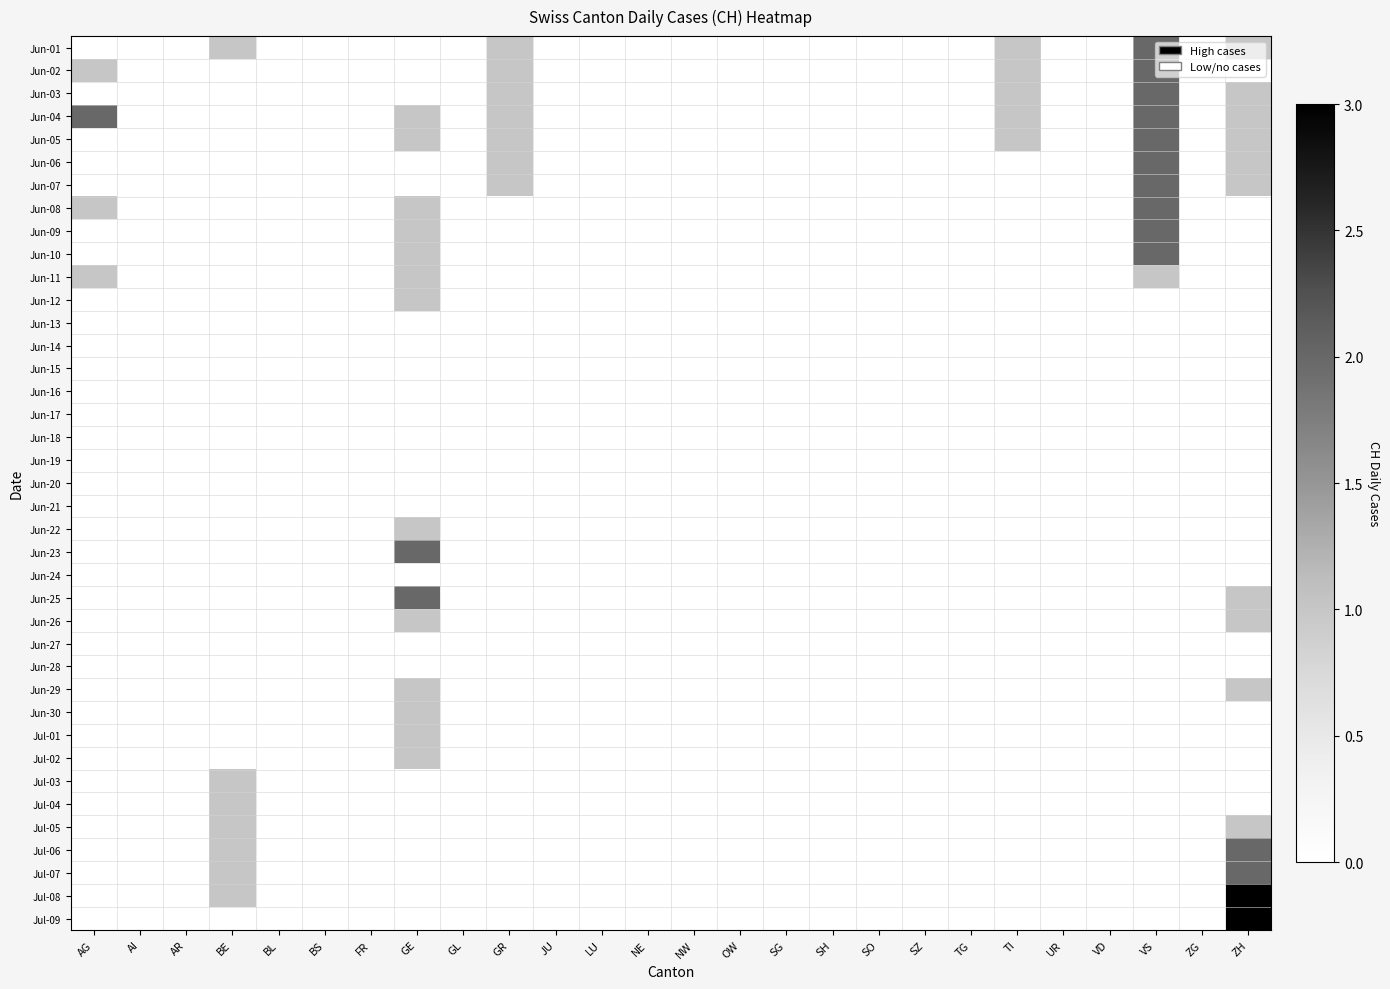

Reading left to right, what are all the values shown in this chart?

Jun-01: AG=0	AI=0	AR=0	BE=1	BL=0	BS=0	FR=0	GE=0	GL=0	GR=1	JU=0	LU=0	NE=0	NW=0	OW=0	SG=0	SH=0	SO=0	SZ=0	TG=0	TI=1	UR=0	VD=0	VS=2	ZG=0	ZH=1
Jun-02: AG=1	AI=0	AR=0	BE=0	BL=0	BS=0	FR=0	GE=0	GL=0	GR=1	JU=0	LU=0	NE=0	NW=0	OW=0	SG=0	SH=0	SO=0	SZ=0	TG=0	TI=1	UR=0	VD=0	VS=2	ZG=0	ZH=0
Jun-03: AG=0	AI=0	AR=0	BE=0	BL=0	BS=0	FR=0	GE=0	GL=0	GR=1	JU=0	LU=0	NE=0	NW=0	OW=0	SG=0	SH=0	SO=0	SZ=0	TG=0	TI=1	UR=0	VD=0	VS=2	ZG=0	ZH=1
Jun-04: AG=2	AI=0	AR=0	BE=0	BL=0	BS=0	FR=0	GE=1	GL=0	GR=1	JU=0	LU=0	NE=0	NW=0	OW=0	SG=0	SH=0	SO=0	SZ=0	TG=0	TI=1	UR=0	VD=0	VS=2	ZG=0	ZH=1
Jun-05: AG=0	AI=0	AR=0	BE=0	BL=0	BS=0	FR=0	GE=1	GL=0	GR=1	JU=0	LU=0	NE=0	NW=0	OW=0	SG=0	SH=0	SO=0	SZ=0	TG=0	TI=1	UR=0	VD=0	VS=2	ZG=0	ZH=1
Jun-06: AG=0	AI=0	AR=0	BE=0	BL=0	BS=0	FR=0	GE=0	GL=0	GR=1	JU=0	LU=0	NE=0	NW=0	OW=0	SG=0	SH=0	SO=0	SZ=0	TG=0	TI=0	UR=0	VD=0	VS=2	ZG=0	ZH=1
Jun-07: AG=0	AI=0	AR=0	BE=0	BL=0	BS=0	FR=0	GE=0	GL=0	GR=1	JU=0	LU=0	NE=0	NW=0	OW=0	SG=0	SH=0	SO=0	SZ=0	TG=0	TI=0	UR=0	VD=0	VS=2	ZG=0	ZH=1
Jun-08: AG=1	AI=0	AR=0	BE=0	BL=0	BS=0	FR=0	GE=1	GL=0	GR=0	JU=0	LU=0	NE=0	NW=0	OW=0	SG=0	SH=0	SO=0	SZ=0	TG=0	TI=0	UR=0	VD=0	VS=2	ZG=0	ZH=0
Jun-09: AG=0	AI=0	AR=0	BE=0	BL=0	BS=0	FR=0	GE=1	GL=0	GR=0	JU=0	LU=0	NE=0	NW=0	OW=0	SG=0	SH=0	SO=0	SZ=0	TG=0	TI=0	UR=0	VD=0	VS=2	ZG=0	ZH=0
Jun-10: AG=0	AI=0	AR=0	BE=0	BL=0	BS=0	FR=0	GE=1	GL=0	GR=0	JU=0	LU=0	NE=0	NW=0	OW=0	SG=0	SH=0	SO=0	SZ=0	TG=0	TI=0	UR=0	VD=0	VS=2	ZG=0	ZH=0
Jun-11: AG=1	AI=0	AR=0	BE=0	BL=0	BS=0	FR=0	GE=1	GL=0	GR=0	JU=0	LU=0	NE=0	NW=0	OW=0	SG=0	SH=0	SO=0	SZ=0	TG=0	TI=0	UR=0	VD=0	VS=1	ZG=0	ZH=0
Jun-12: AG=0	AI=0	AR=0	BE=0	BL=0	BS=0	FR=0	GE=1	GL=0	GR=0	JU=0	LU=0	NE=0	NW=0	OW=0	SG=0	SH=0	SO=0	SZ=0	TG=0	TI=0	UR=0	VD=0	VS=0	ZG=0	ZH=0
Jun-13: AG=0	AI=0	AR=0	BE=0	BL=0	BS=0	FR=0	GE=0	GL=0	GR=0	JU=0	LU=0	NE=0	NW=0	OW=0	SG=0	SH=0	SO=0	SZ=0	TG=0	TI=0	UR=0	VD=0	VS=0	ZG=0	ZH=0
Jun-14: AG=0	AI=0	AR=0	BE=0	BL=0	BS=0	FR=0	GE=0	GL=0	GR=0	JU=0	LU=0	NE=0	NW=0	OW=0	SG=0	SH=0	SO=0	SZ=0	TG=0	TI=0	UR=0	VD=0	VS=0	ZG=0	ZH=0
Jun-15: AG=0	AI=0	AR=0	BE=0	BL=0	BS=0	FR=0	GE=0	GL=0	GR=0	JU=0	LU=0	NE=0	NW=0	OW=0	SG=0	SH=0	SO=0	SZ=0	TG=0	TI=0	UR=0	VD=0	VS=0	ZG=0	ZH=0
Jun-16: AG=0	AI=0	AR=0	BE=0	BL=0	BS=0	FR=0	GE=0	GL=0	GR=0	JU=0	LU=0	NE=0	NW=0	OW=0	SG=0	SH=0	SO=0	SZ=0	TG=0	TI=0	UR=0	VD=0	VS=0	ZG=0	ZH=0
Jun-17: AG=0	AI=0	AR=0	BE=0	BL=0	BS=0	FR=0	GE=0	GL=0	GR=0	JU=0	LU=0	NE=0	NW=0	OW=0	SG=0	SH=0	SO=0	SZ=0	TG=0	TI=0	UR=0	VD=0	VS=0	ZG=0	ZH=0
Jun-18: AG=0	AI=0	AR=0	BE=0	BL=0	BS=0	FR=0	GE=0	GL=0	GR=0	JU=0	LU=0	NE=0	NW=0	OW=0	SG=0	SH=0	SO=0	SZ=0	TG=0	TI=0	UR=0	VD=0	VS=0	ZG=0	ZH=0
Jun-19: AG=0	AI=0	AR=0	BE=0	BL=0	BS=0	FR=0	GE=0	GL=0	GR=0	JU=0	LU=0	NE=0	NW=0	OW=0	SG=0	SH=0	SO=0	SZ=0	TG=0	TI=0	UR=0	VD=0	VS=0	ZG=0	ZH=0
Jun-20: AG=0	AI=0	AR=0	BE=0	BL=0	BS=0	FR=0	GE=0	GL=0	GR=0	JU=0	LU=0	NE=0	NW=0	OW=0	SG=0	SH=0	SO=0	SZ=0	TG=0	TI=0	UR=0	VD=0	VS=0	ZG=0	ZH=0
Jun-21: AG=0	AI=0	AR=0	BE=0	BL=0	BS=0	FR=0	GE=0	GL=0	GR=0	JU=0	LU=0	NE=0	NW=0	OW=0	SG=0	SH=0	SO=0	SZ=0	TG=0	TI=0	UR=0	VD=0	VS=0	ZG=0	ZH=0
Jun-22: AG=0	AI=0	AR=0	BE=0	BL=0	BS=0	FR=0	GE=1	GL=0	GR=0	JU=0	LU=0	NE=0	NW=0	OW=0	SG=0	SH=0	SO=0	SZ=0	TG=0	TI=0	UR=0	VD=0	VS=0	ZG=0	ZH=0
Jun-23: AG=0	AI=0	AR=0	BE=0	BL=0	BS=0	FR=0	GE=2	GL=0	GR=0	JU=0	LU=0	NE=0	NW=0	OW=0	SG=0	SH=0	SO=0	SZ=0	TG=0	TI=0	UR=0	VD=0	VS=0	ZG=0	ZH=0
Jun-24: AG=0	AI=0	AR=0	BE=0	BL=0	BS=0	FR=0	GE=0	GL=0	GR=0	JU=0	LU=0	NE=0	NW=0	OW=0	SG=0	SH=0	SO=0	SZ=0	TG=0	TI=0	UR=0	VD=0	VS=0	ZG=0	ZH=0
Jun-25: AG=0	AI=0	AR=0	BE=0	BL=0	BS=0	FR=0	GE=2	GL=0	GR=0	JU=0	LU=0	NE=0	NW=0	OW=0	SG=0	SH=0	SO=0	SZ=0	TG=0	TI=0	UR=0	VD=0	VS=0	ZG=0	ZH=1
Jun-26: AG=0	AI=0	AR=0	BE=0	BL=0	BS=0	FR=0	GE=1	GL=0	GR=0	JU=0	LU=0	NE=0	NW=0	OW=0	SG=0	SH=0	SO=0	SZ=0	TG=0	TI=0	UR=0	VD=0	VS=0	ZG=0	ZH=1
Jun-27: AG=0	AI=0	AR=0	BE=0	BL=0	BS=0	FR=0	GE=0	GL=0	GR=0	JU=0	LU=0	NE=0	NW=0	OW=0	SG=0	SH=0	SO=0	SZ=0	TG=0	TI=0	UR=0	VD=0	VS=0	ZG=0	ZH=0
Jun-28: AG=0	AI=0	AR=0	BE=0	BL=0	BS=0	FR=0	GE=0	GL=0	GR=0	JU=0	LU=0	NE=0	NW=0	OW=0	SG=0	SH=0	SO=0	SZ=0	TG=0	TI=0	UR=0	VD=0	VS=0	ZG=0	ZH=0
Jun-29: AG=0	AI=0	AR=0	BE=0	BL=0	BS=0	FR=0	GE=1	GL=0	GR=0	JU=0	LU=0	NE=0	NW=0	OW=0	SG=0	SH=0	SO=0	SZ=0	TG=0	TI=0	UR=0	VD=0	VS=0	ZG=0	ZH=1
Jun-30: AG=0	AI=0	AR=0	BE=0	BL=0	BS=0	FR=0	GE=1	GL=0	GR=0	JU=0	LU=0	NE=0	NW=0	OW=0	SG=0	SH=0	SO=0	SZ=0	TG=0	TI=0	UR=0	VD=0	VS=0	ZG=0	ZH=0
Jul-01: AG=0	AI=0	AR=0	BE=0	BL=0	BS=0	FR=0	GE=1	GL=0	GR=0	JU=0	LU=0	NE=0	NW=0	OW=0	SG=0	SH=0	SO=0	SZ=0	TG=0	TI=0	UR=0	VD=0	VS=0	ZG=0	ZH=0
Jul-02: AG=0	AI=0	AR=0	BE=0	BL=0	BS=0	FR=0	GE=1	GL=0	GR=0	JU=0	LU=0	NE=0	NW=0	OW=0	SG=0	SH=0	SO=0	SZ=0	TG=0	TI=0	UR=0	VD=0	VS=0	ZG=0	ZH=0
Jul-03: AG=0	AI=0	AR=0	BE=1	BL=0	BS=0	FR=0	GE=0	GL=0	GR=0	JU=0	LU=0	NE=0	NW=0	OW=0	SG=0	SH=0	SO=0	SZ=0	TG=0	TI=0	UR=0	VD=0	VS=0	ZG=0	ZH=0
Jul-04: AG=0	AI=0	AR=0	BE=1	BL=0	BS=0	FR=0	GE=0	GL=0	GR=0	JU=0	LU=0	NE=0	NW=0	OW=0	SG=0	SH=0	SO=0	SZ=0	TG=0	TI=0	UR=0	VD=0	VS=0	ZG=0	ZH=0
Jul-05: AG=0	AI=0	AR=0	BE=1	BL=0	BS=0	FR=0	GE=0	GL=0	GR=0	JU=0	LU=0	NE=0	NW=0	OW=0	SG=0	SH=0	SO=0	SZ=0	TG=0	TI=0	UR=0	VD=0	VS=0	ZG=0	ZH=1
Jul-06: AG=0	AI=0	AR=0	BE=1	BL=0	BS=0	FR=0	GE=0	GL=0	GR=0	JU=0	LU=0	NE=0	NW=0	OW=0	SG=0	SH=0	SO=0	SZ=0	TG=0	TI=0	UR=0	VD=0	VS=0	ZG=0	ZH=2
Jul-07: AG=0	AI=0	AR=0	BE=1	BL=0	BS=0	FR=0	GE=0	GL=0	GR=0	JU=0	LU=0	NE=0	NW=0	OW=0	SG=0	SH=0	SO=0	SZ=0	TG=0	TI=0	UR=0	VD=0	VS=0	ZG=0	ZH=2
Jul-08: AG=0	AI=0	AR=0	BE=1	BL=0	BS=0	FR=0	GE=0	GL=0	GR=0	JU=0	LU=0	NE=0	NW=0	OW=0	SG=0	SH=0	SO=0	SZ=0	TG=0	TI=0	UR=0	VD=0	VS=0	ZG=0	ZH=3
Jul-09: AG=0	AI=0	AR=0	BE=0	BL=0	BS=0	FR=0	GE=0	GL=0	GR=0	JU=0	LU=0	NE=0	NW=0	OW=0	SG=0	SH=0	SO=0	SZ=0	TG=0	TI=0	UR=0	VD=0	VS=0	ZG=0	ZH=3